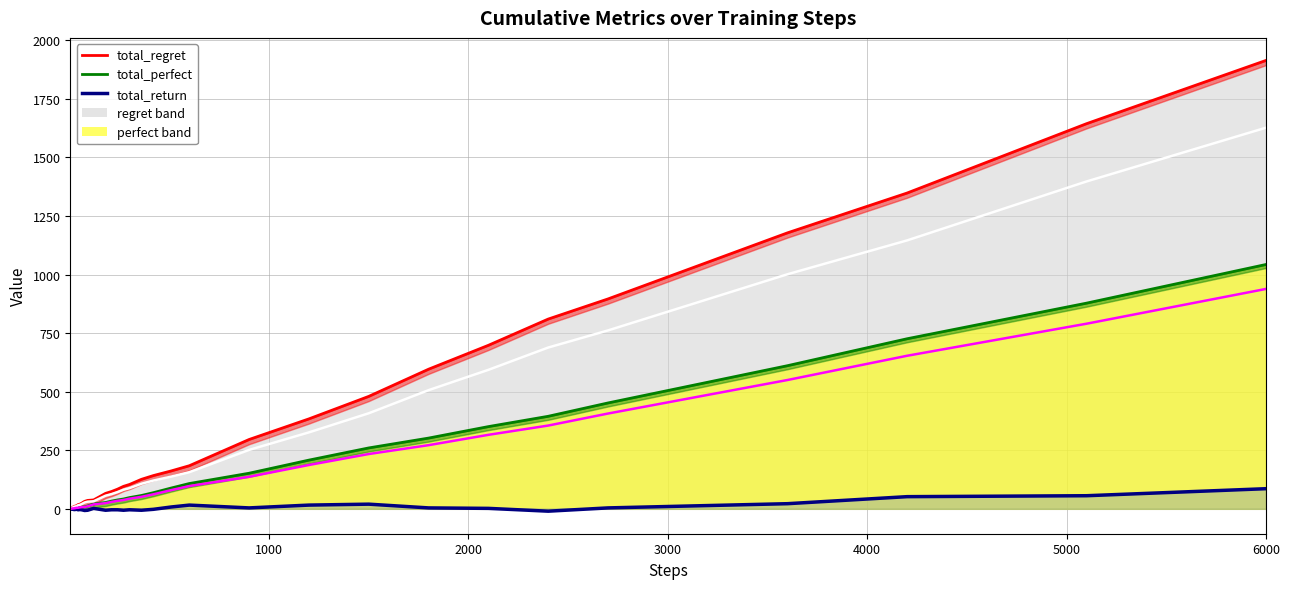

Is it true that total_return equals 9 at 29?

False